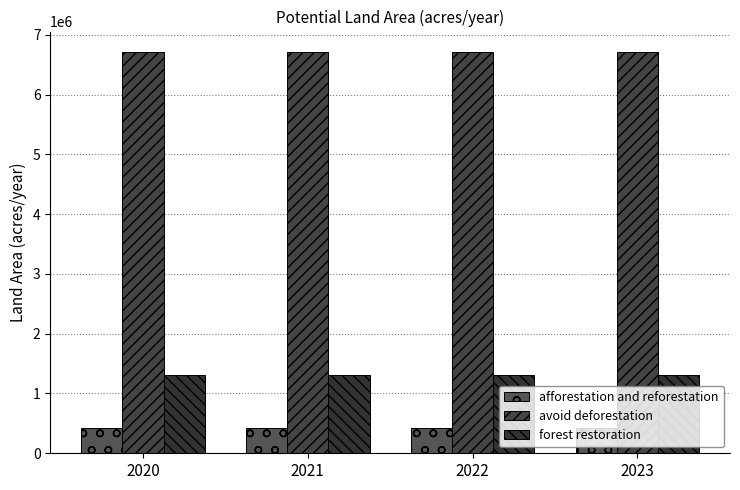

At which category is the sum across all series the highest?

2020